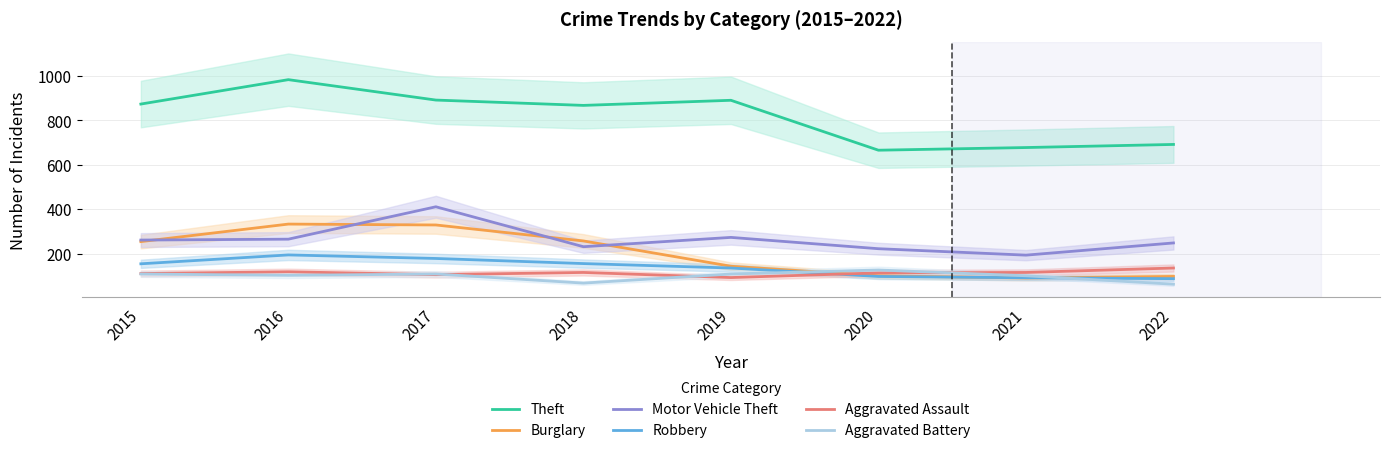

In Robbery, how many points are higher than both neighbors (excluding endpoints)?

1